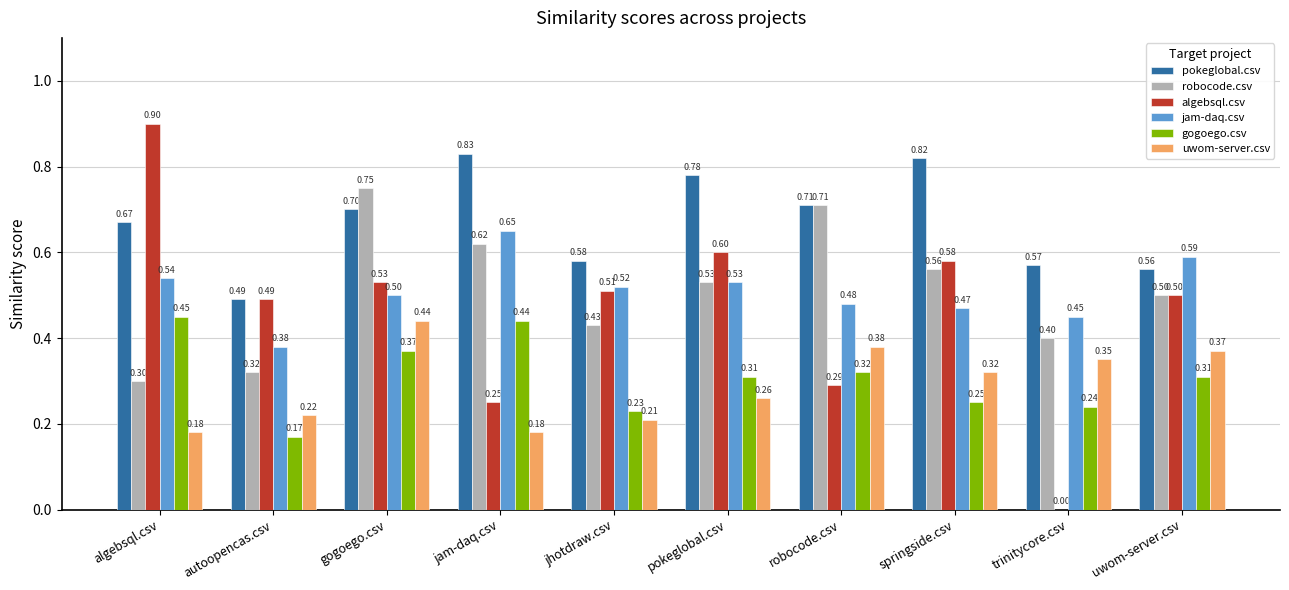

The value of algebsql.csv at autoopencas.csv is 0.3. True or false?

False